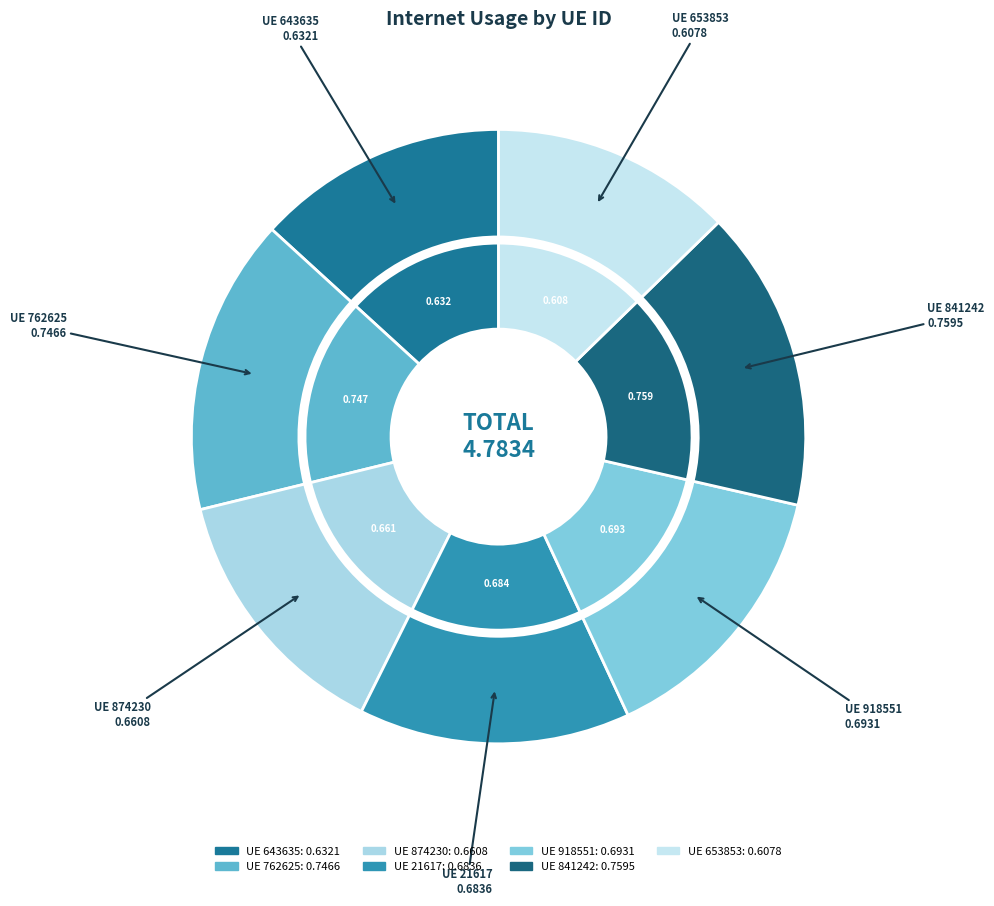

Rank the categories by value from lowest to highest.

653853, 643635, 874230, 21617, 918551, 762625, 841242